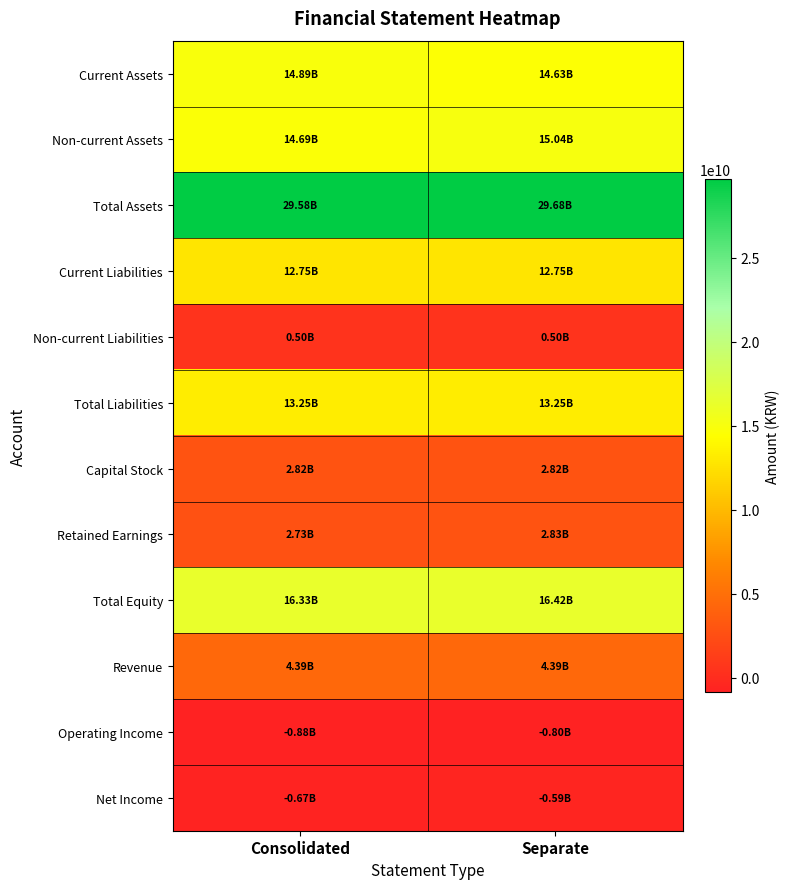

At which category is the sum across all series the highest?

Separate